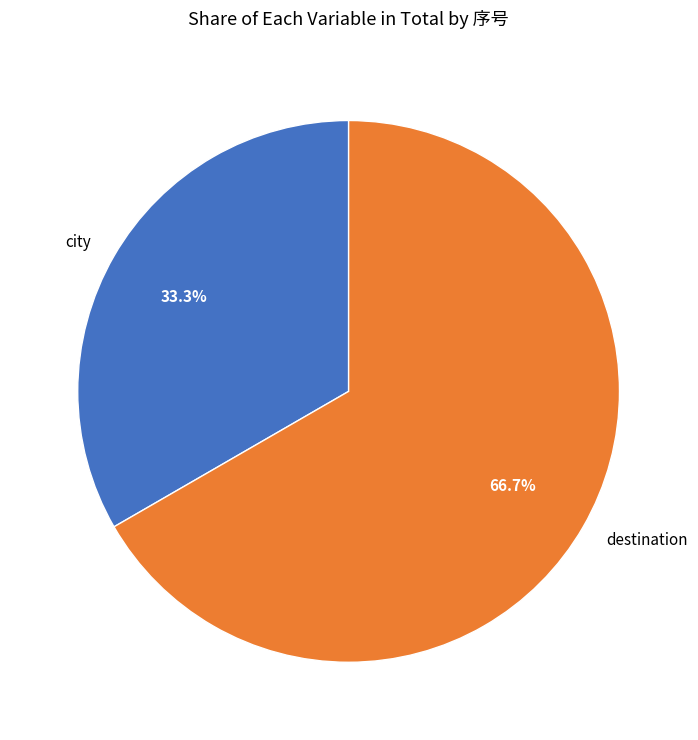

Combined, what portion of the pie is destination and city?

100.0%